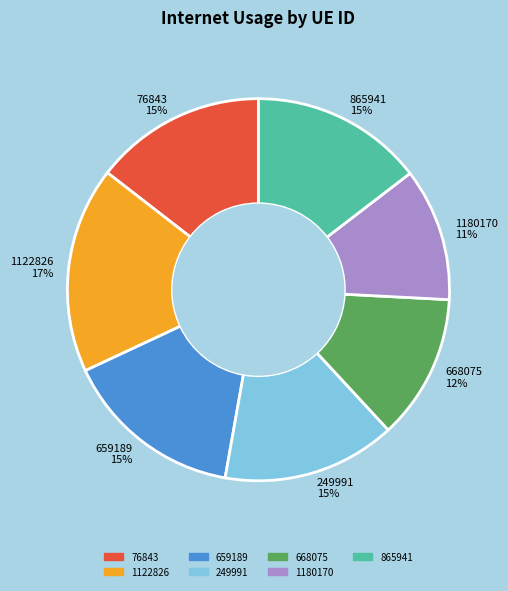

The 668075 slice represents 20% of the pie. True or false?

False